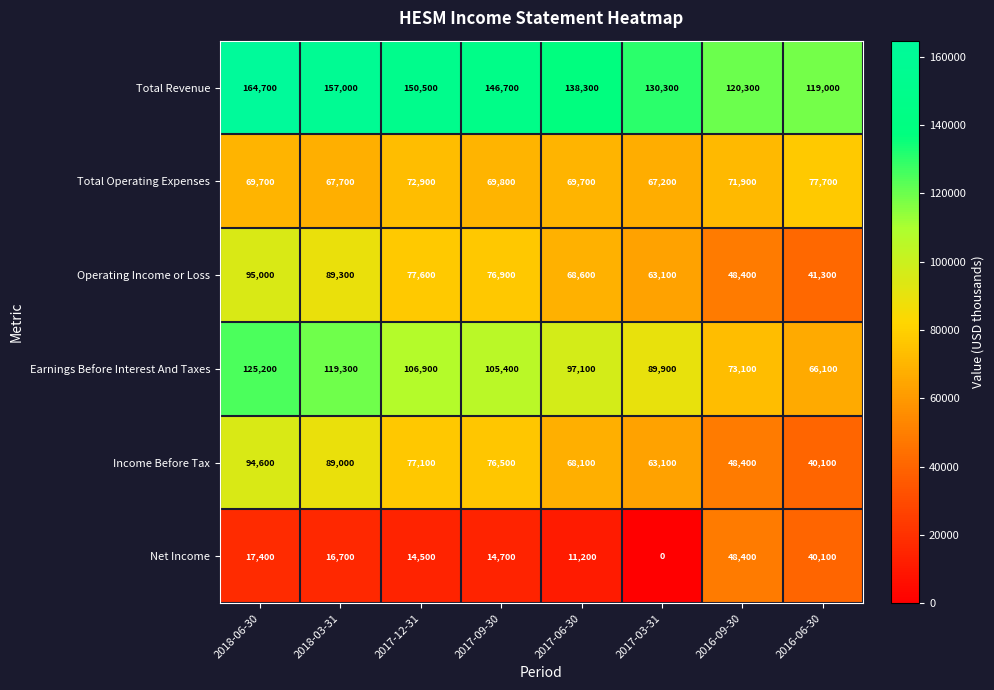

Which category has the lowest value across all series?

2017-03-31